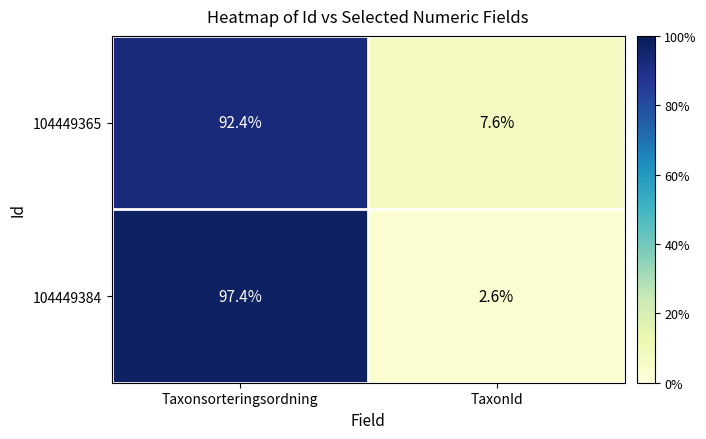

What is the difference between the highest and lowest values at TaxonId?

5.0